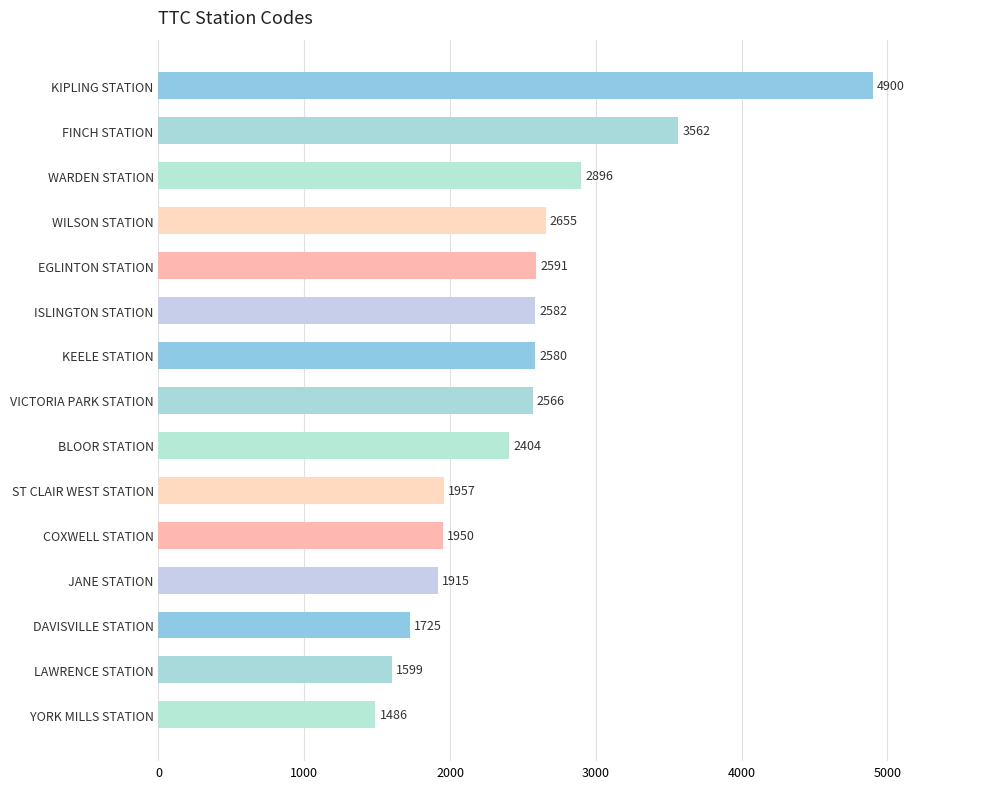

How many data points are less than 2566?

7